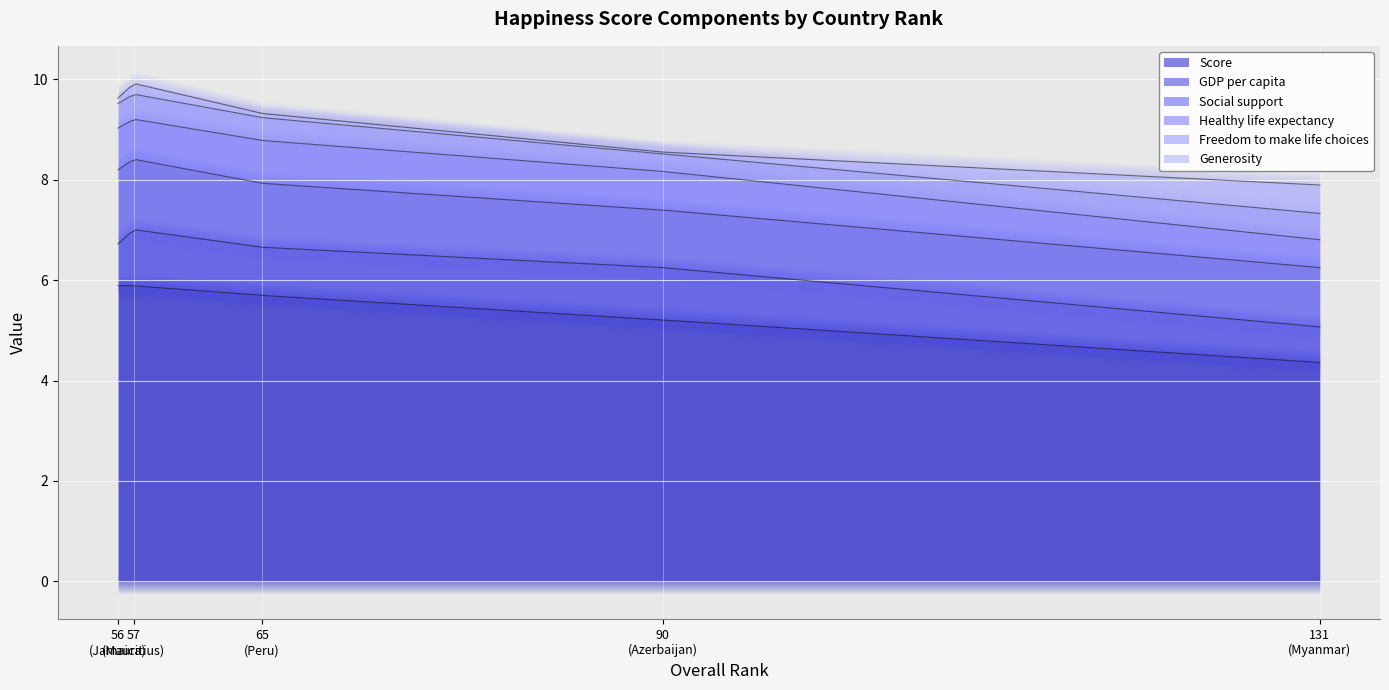

At which category does Social support reach its first local valley?

90